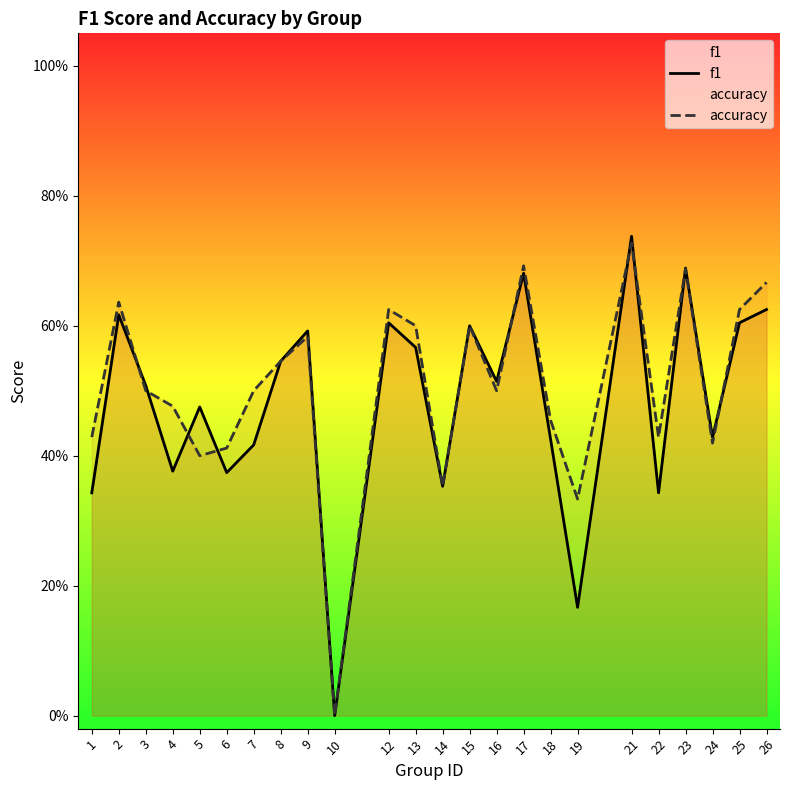

Which series has the largest total across all categories?

accuracy